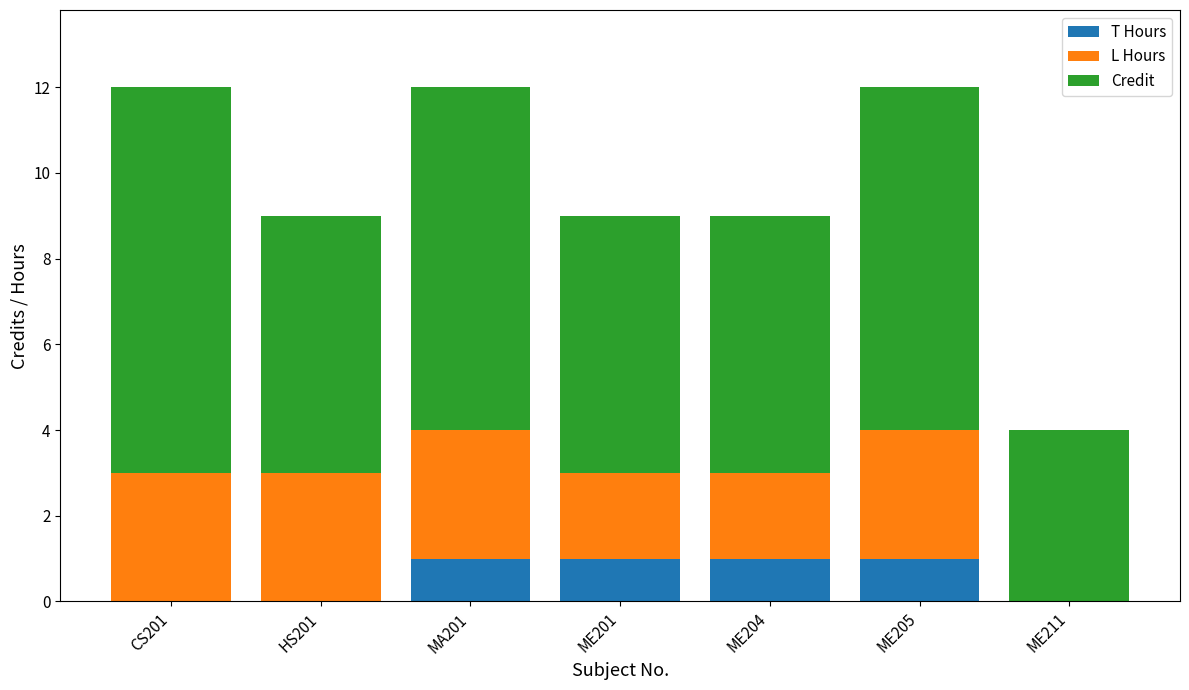

What is the total value across all series at CS201?

12